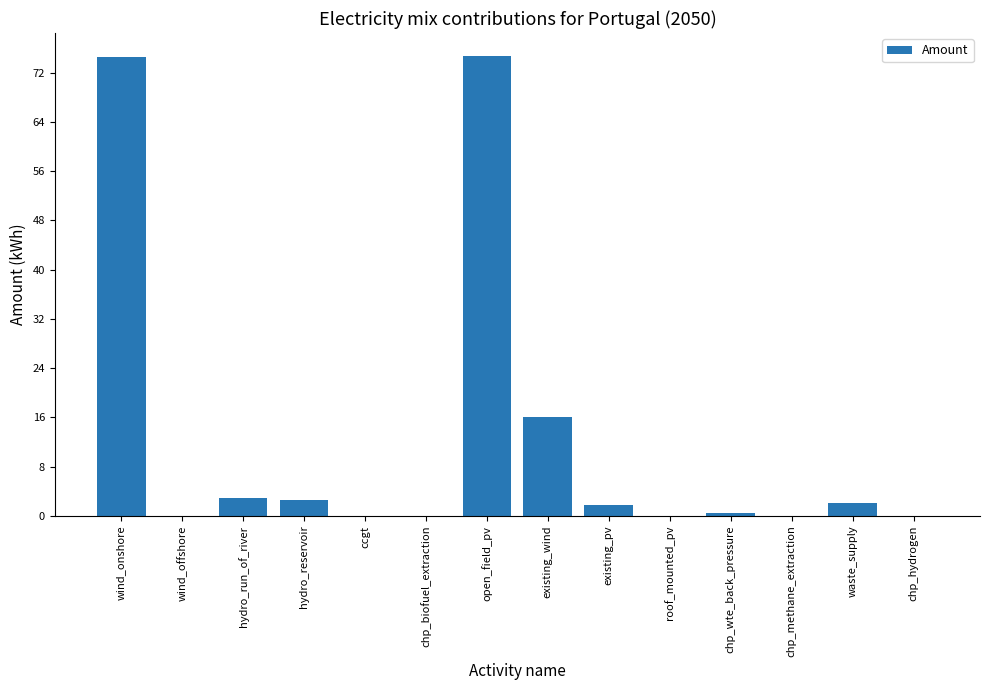

Count the number of data series in this chart.

1